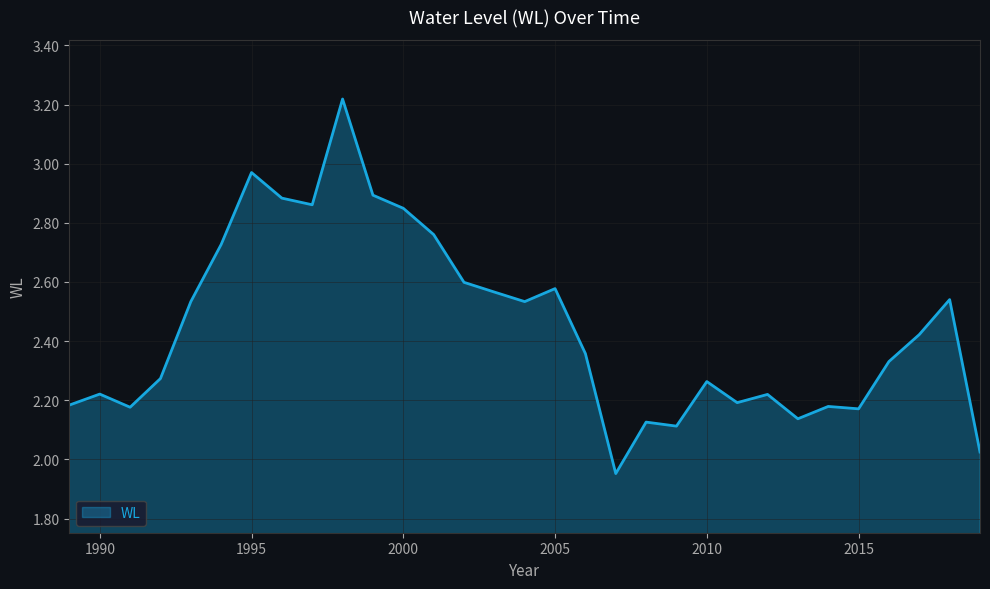

What is the difference between the maximum and minimum values?

1.3